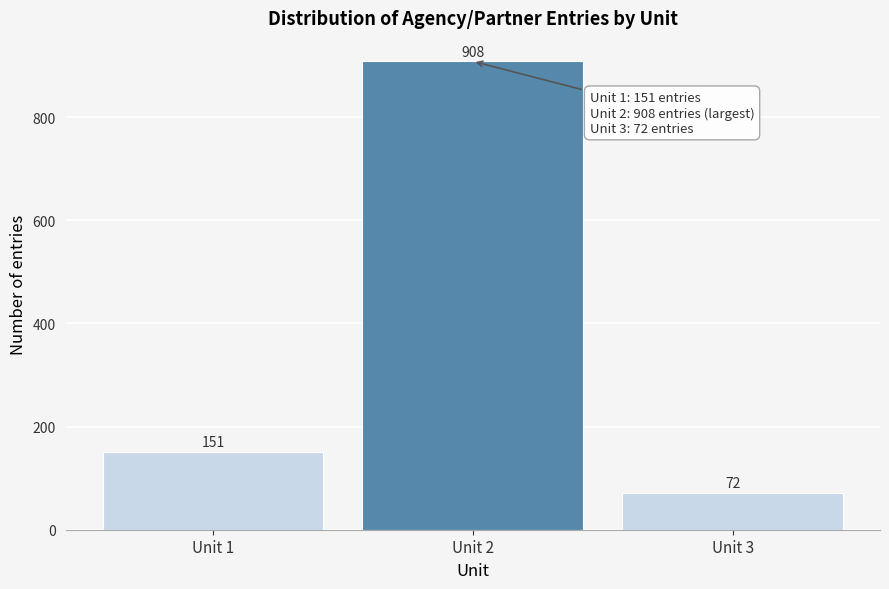

Reading left to right, transcribe all the data shown in this chart.

151	908	72